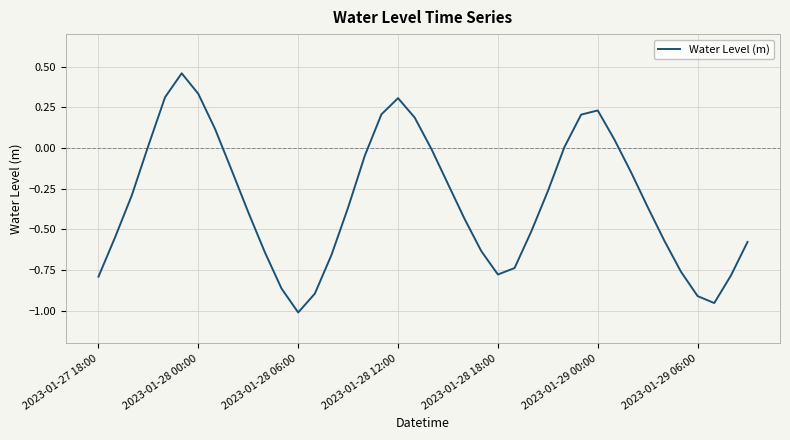

What is the difference between the maximum and minimum values?

1.5